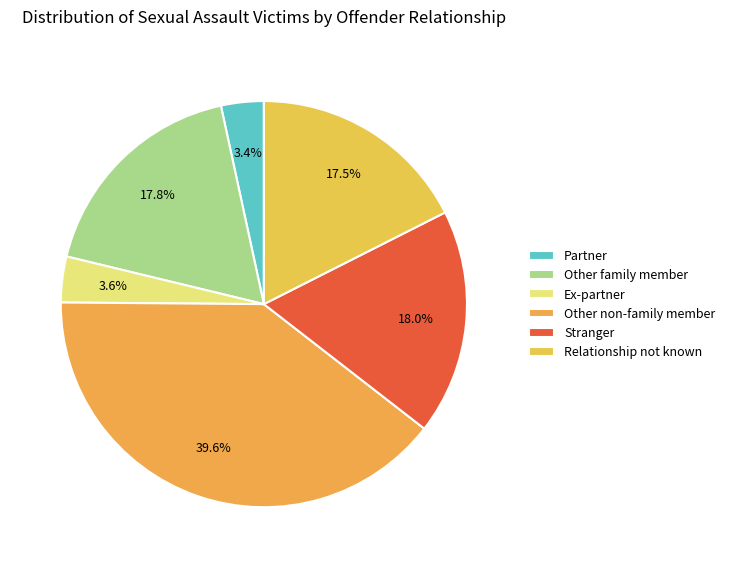

To the nearest percent, what is the difference between the largest and smallest slice percentages?

36%